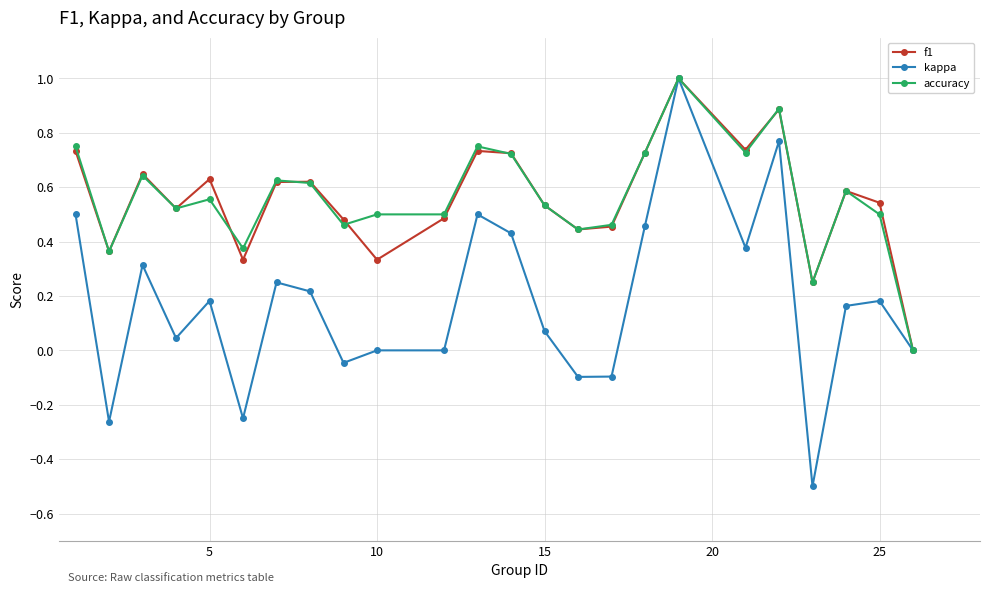

What is the greatest value displayed?

1.0